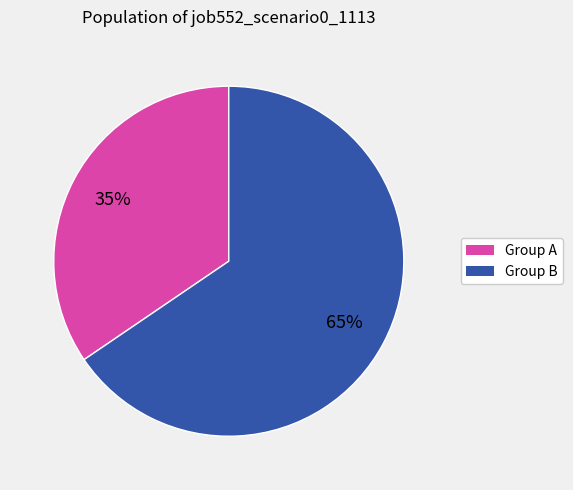

What percentage is the Group A slice, to the nearest percent?

35%